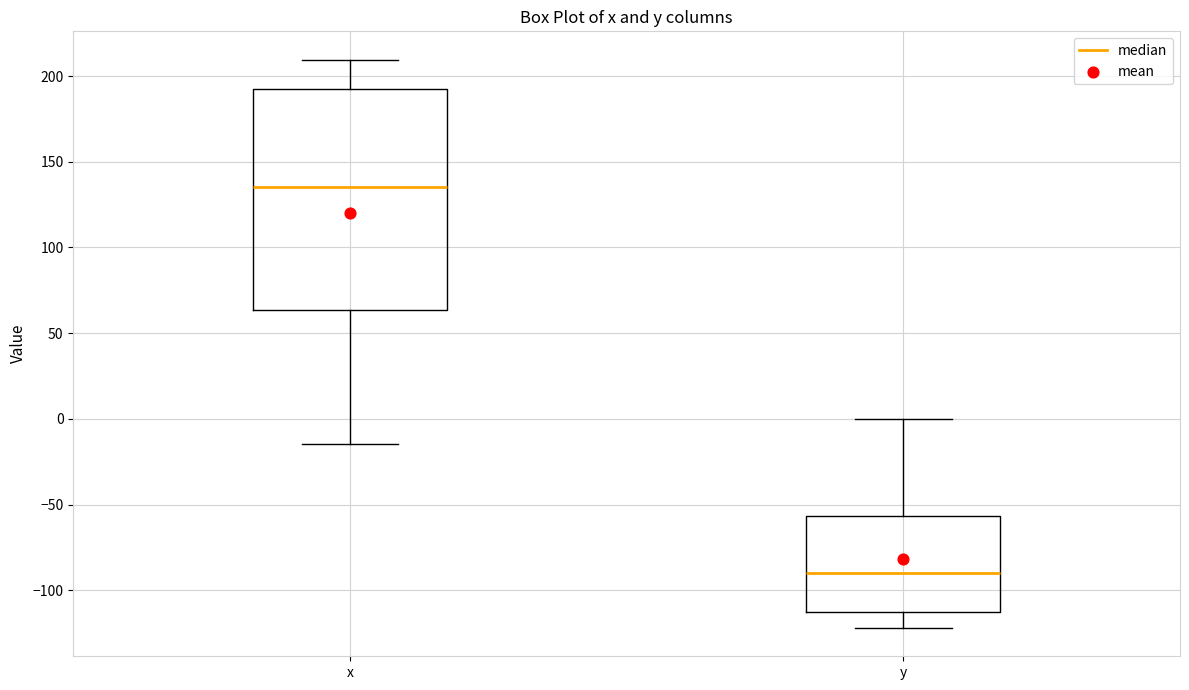

Reading left to right, read every box against the y-axis: the position of its median line, the range the box covers, and the ends of its whiskers. The values are not printed on the chart, so give them approximately, as read against the axis.

x: median 135, box 65 to 195, whiskers -15 to 210
y: median -90, box -110 to -55, whiskers -120 to 0